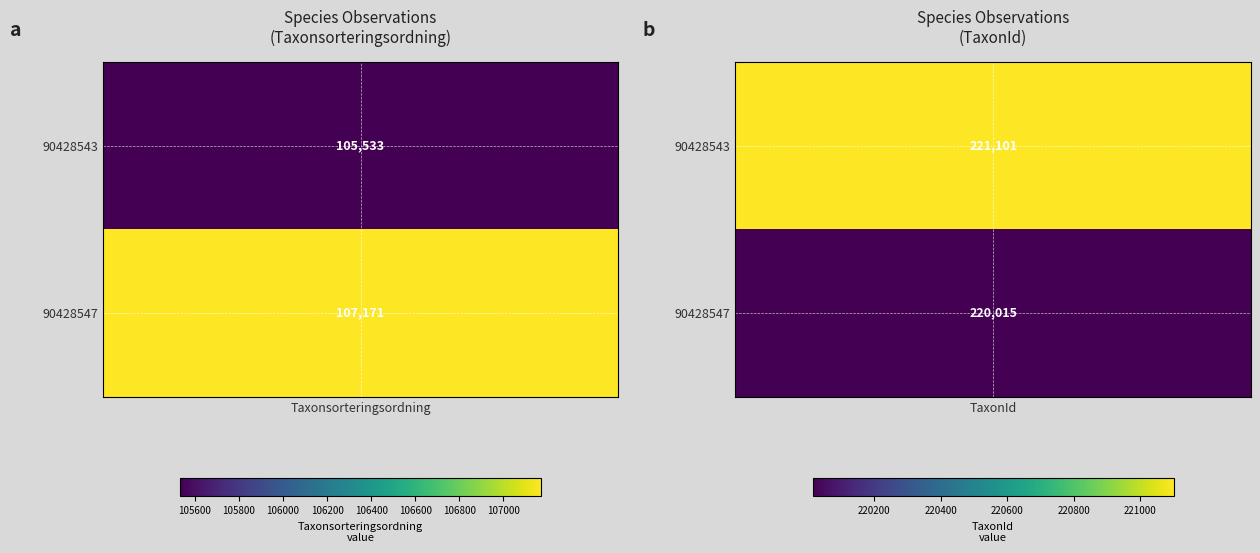

Count the number of categories in the chart.

2